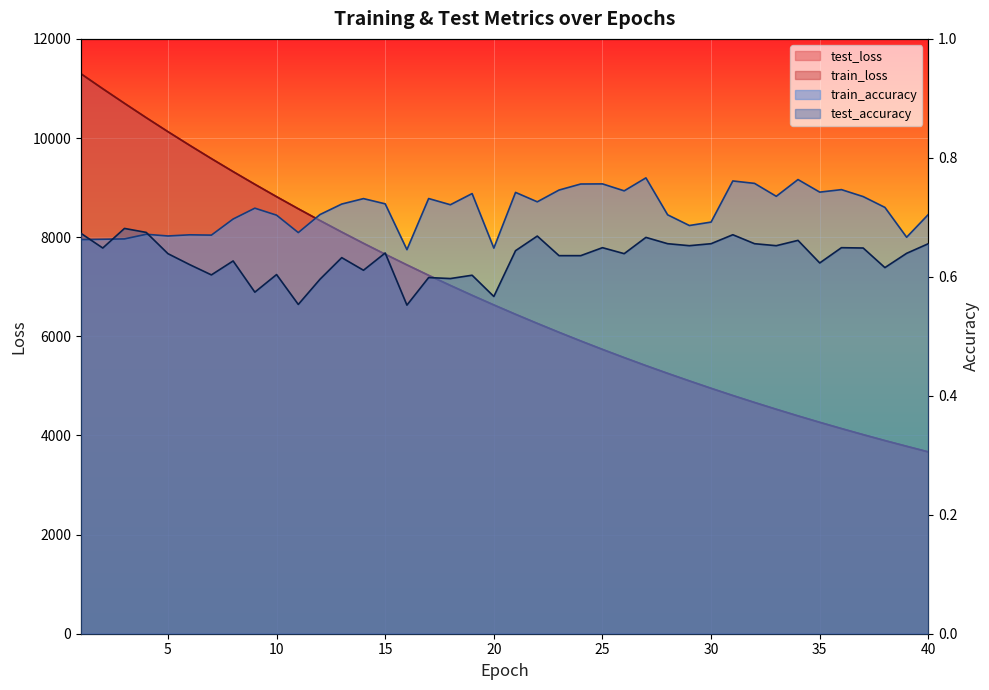

Reading left to right, transcribe all the data shown in this chart.

test_loss: 11295.8	10994.9	10700.4	10411.0	10128.8	9853.7	9585.1	9322.8	9067.1	8817.1	8573.1	8335.8	8103.0	7876.4	7656.0	7440.6	7230.6	7026.4	6826.9	6633.1	6444.0	6260.4	6080.6	5905.8	5735.7	5570.2	5408.8	5252.5	5100.2	4951.0	4805.7	4665.1	4528.1	4394.6	4264.8	4138.8	4016.1	3896.4	3781.4	3667.9
train_loss: 11295.3	10994.1	10699.7	10410.3	10127.8	9852.6	9584.0	9321.9	9066.1	8816.2	8572.2	8334.7	8102.2	7875.5	7655.2	7439.8	7229.8	7025.5	6826.1	6632.4	6443.3	6259.6	6079.9	5905.1	5735.0	5569.6	5408.2	5251.9	5099.7	4950.4	4805.1	4664.5	4527.6	4394.0	4264.3	4138.1	4015.6	3895.9	3780.9	3667.4
train_accuracy: 0.7	0.7	0.7	0.7	0.7	0.7	0.7	0.7	0.7	0.7	0.7	0.7	0.7	0.7	0.7	0.6	0.7	0.7	0.7	0.6	0.7	0.7	0.7	0.8	0.8	0.7	0.8	0.7	0.7	0.7	0.8	0.8	0.7	0.8	0.7	0.7	0.7	0.7	0.7	0.7
test_accuracy: 0.7	0.6	0.7	0.7	0.6	0.6	0.6	0.6	0.6	0.6	0.6	0.6	0.6	0.6	0.6	0.6	0.6	0.6	0.6	0.6	0.6	0.7	0.6	0.6	0.6	0.6	0.7	0.7	0.7	0.7	0.7	0.7	0.7	0.7	0.6	0.6	0.6	0.6	0.6	0.7